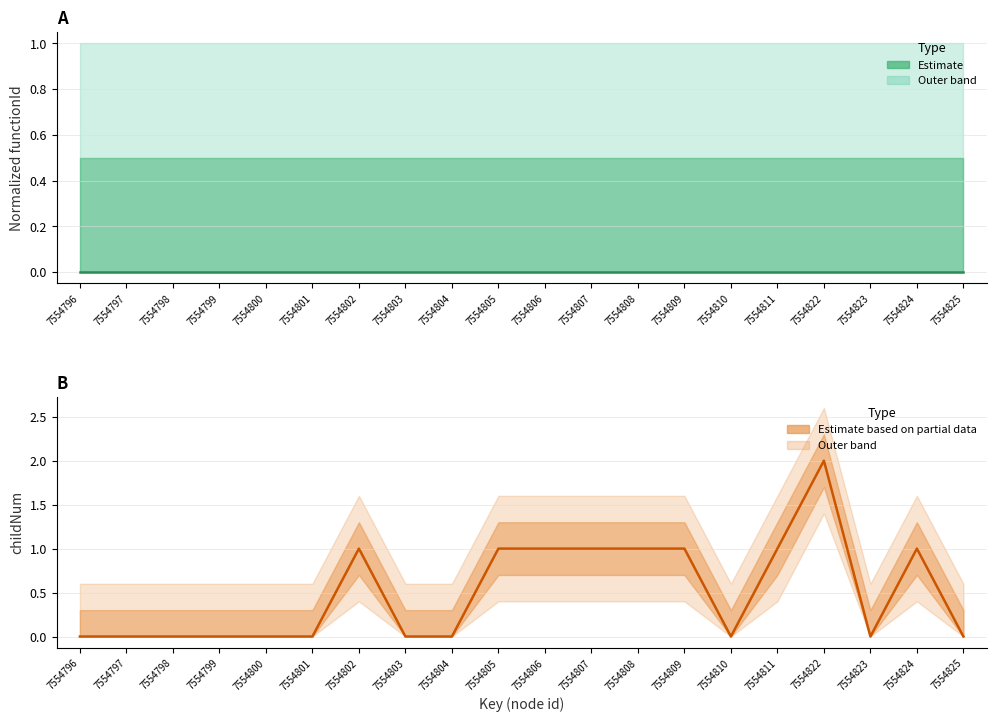

Reading right to left, list all the values displayed in this chart.

functionId (normalized): 7554825=0	7554824=0	7554823=0	7554822=0	7554811=0	7554810=0	7554809=0	7554808=0	7554807=0	7554806=0	7554805=0	7554804=0	7554803=0	7554802=0	7554801=0	7554800=0	7554799=0	7554798=0	7554797=0	7554796=0
childNum: 7554825=0	7554824=1	7554823=0	7554822=2	7554811=1	7554810=0	7554809=1	7554808=1	7554807=1	7554806=1	7554805=1	7554804=0	7554803=0	7554802=1	7554801=0	7554800=0	7554799=0	7554798=0	7554797=0	7554796=0